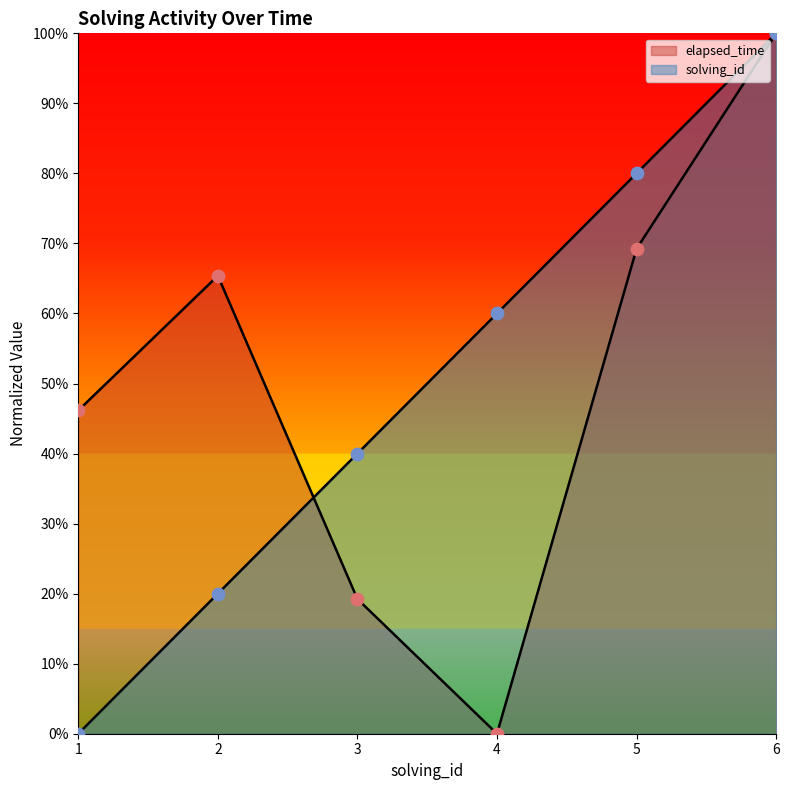

Which series has the widest spread of Y values?

solving_id